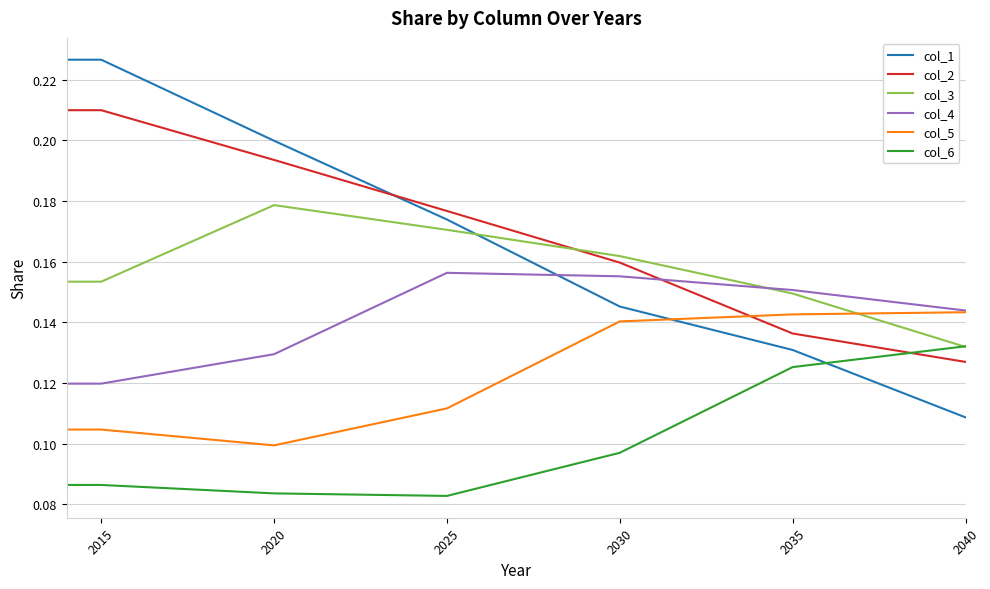

True or false: col_5 and col_6 intersect in this chart.

False